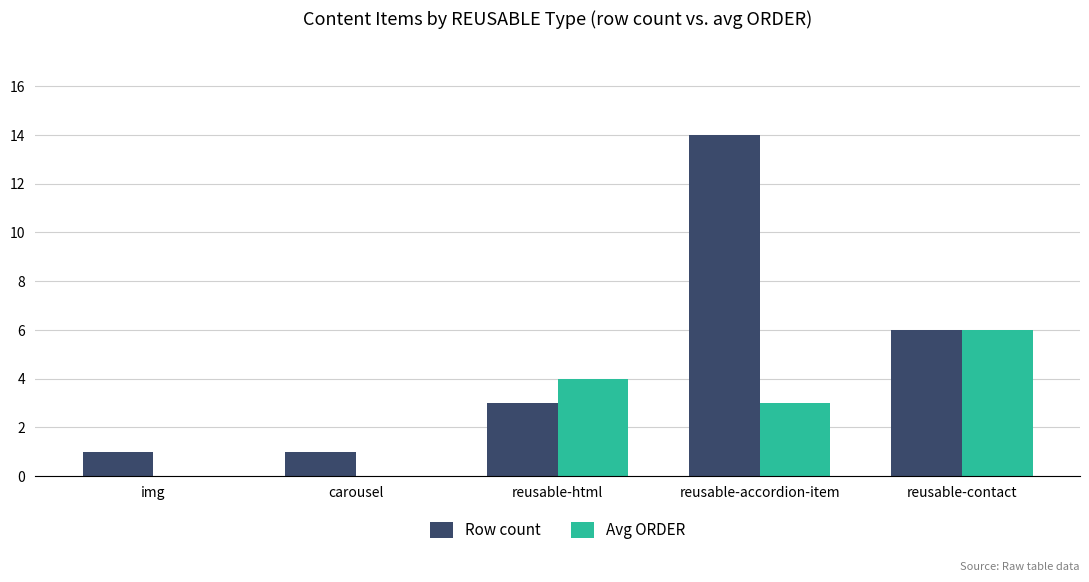

What is the maximum value for Avg ORDER?

6